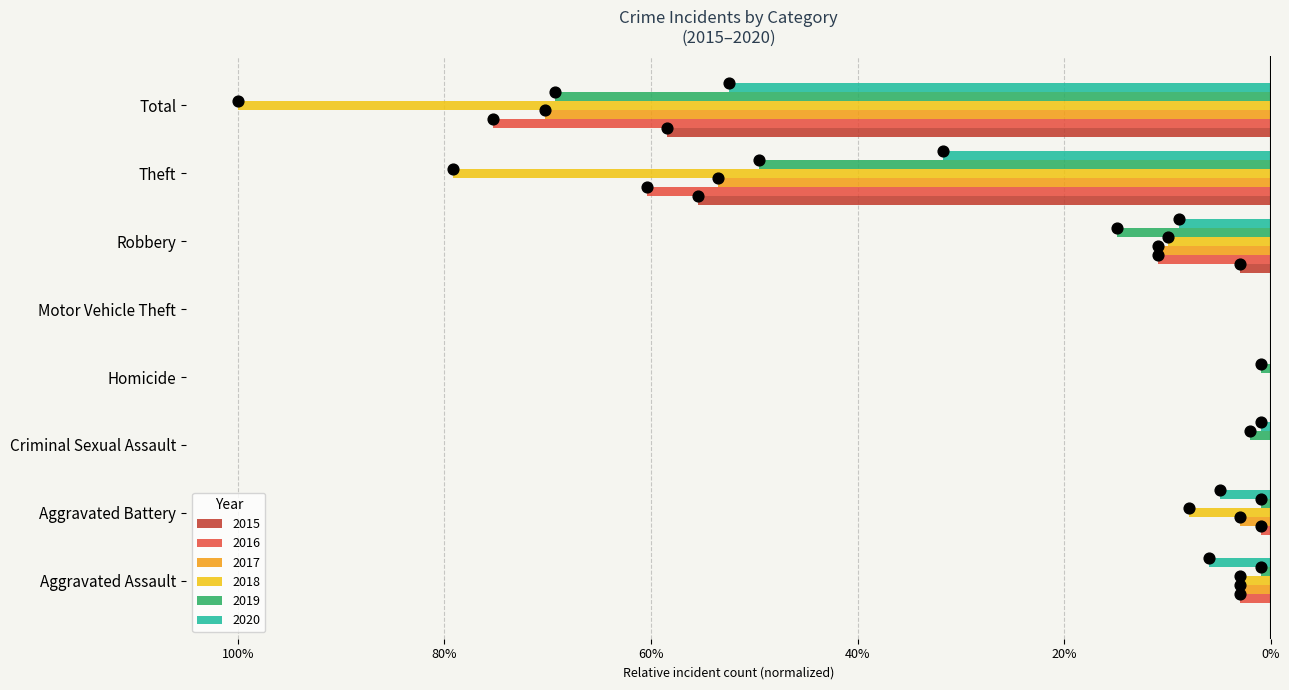

Which series has the largest Y range (max minus min)?

2018